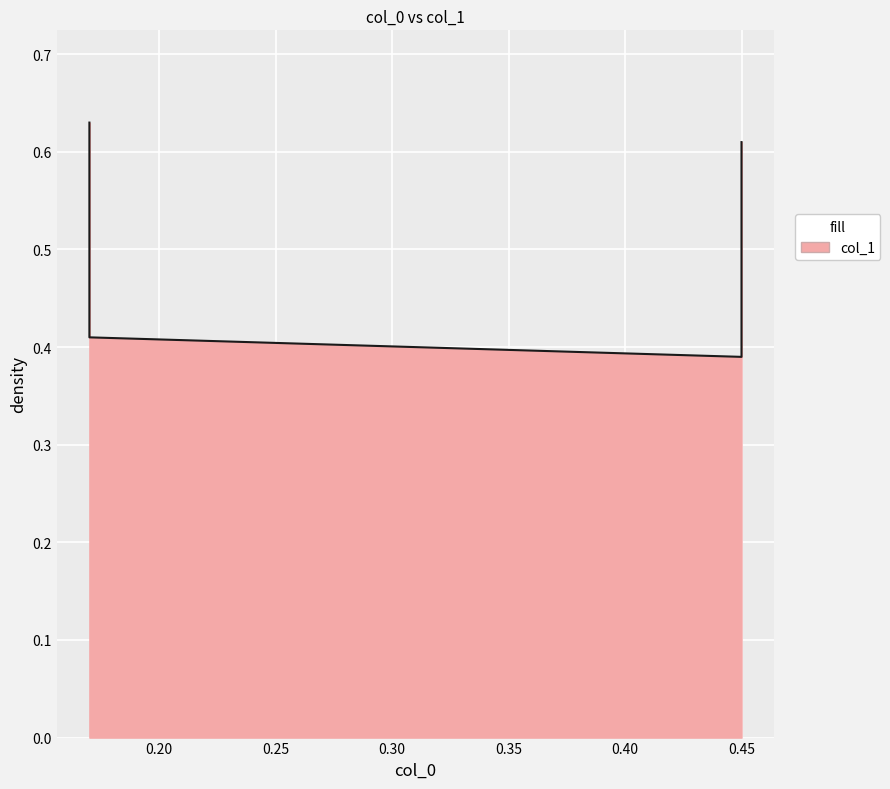

What is the smallest value displayed?

0.4